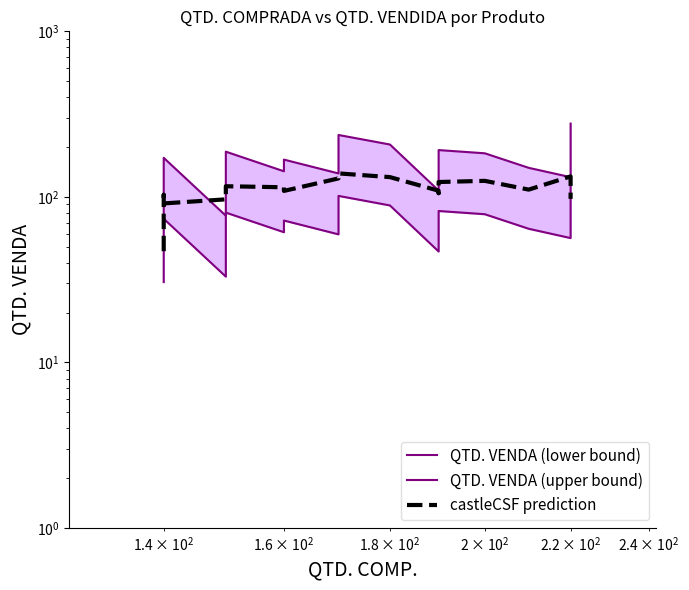

Count the number of categories in the chart.

20